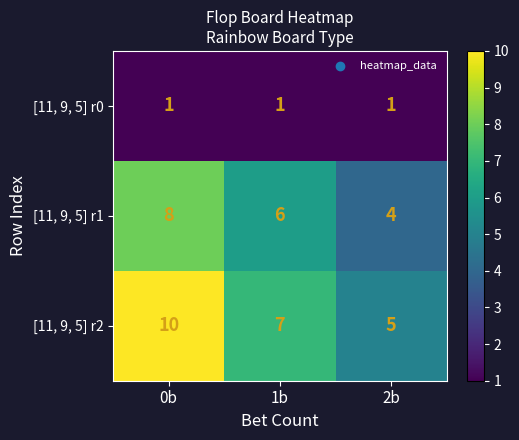

Where does the [11, 9, 5] r1 series first go above 6?

0b